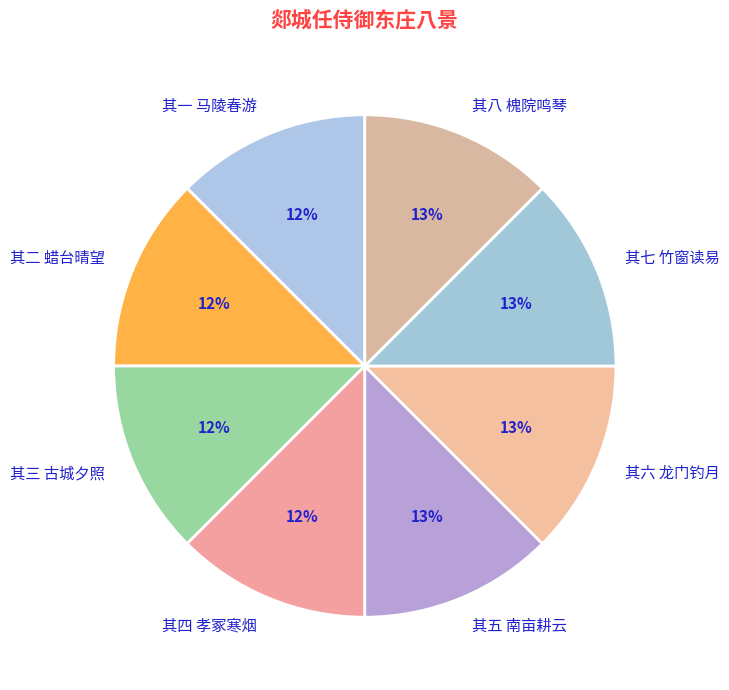

The 其八 槐院鸣琴 slice represents 13% of the pie. True or false?

True